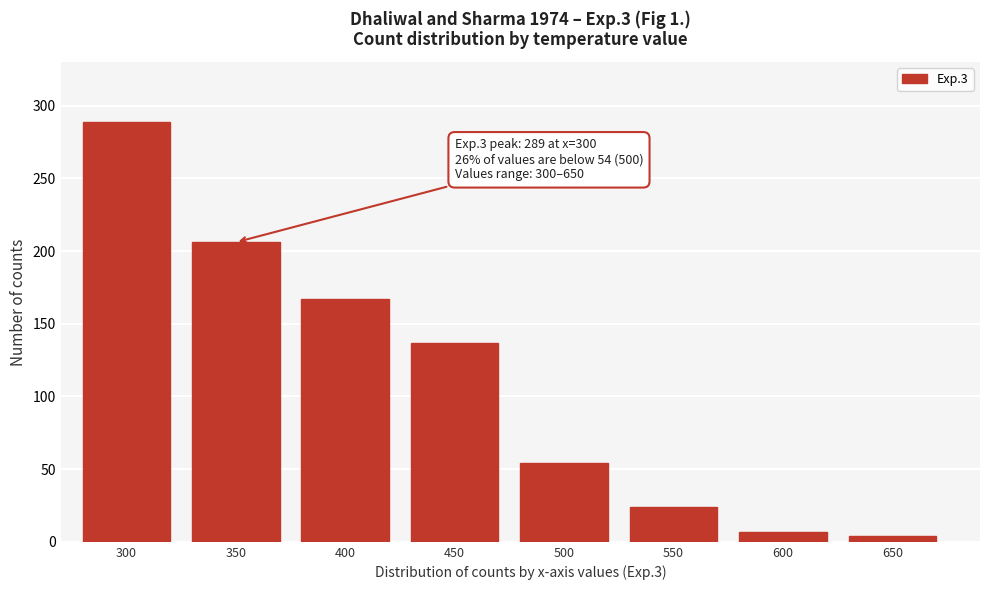

Reading left to right, transcribe all the data shown in this chart.

289	206	167	137	54	24	7	4